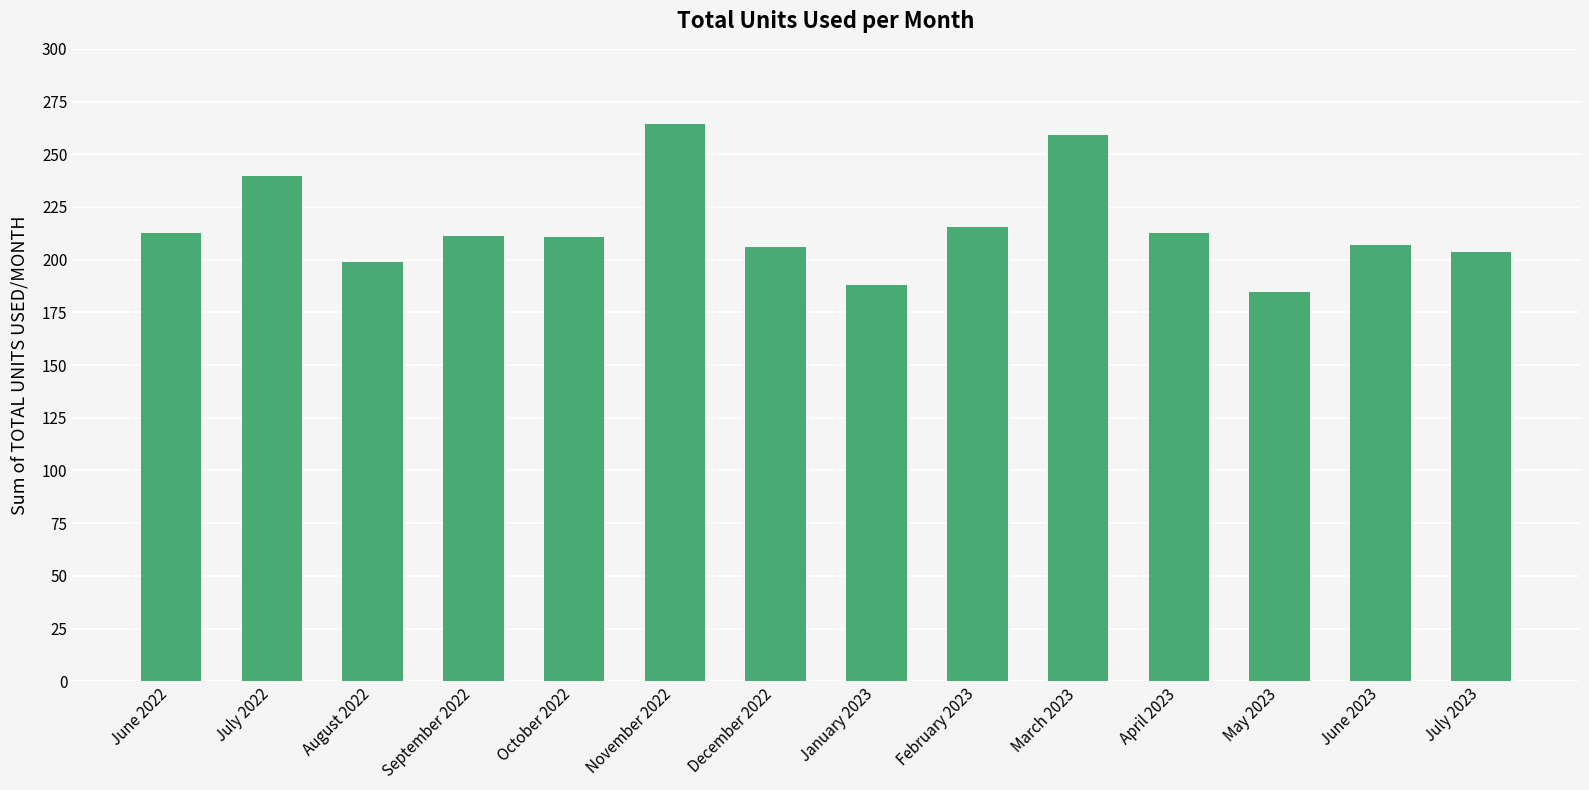

What is the sum of the values at October 2022 and June 2023?

417.7